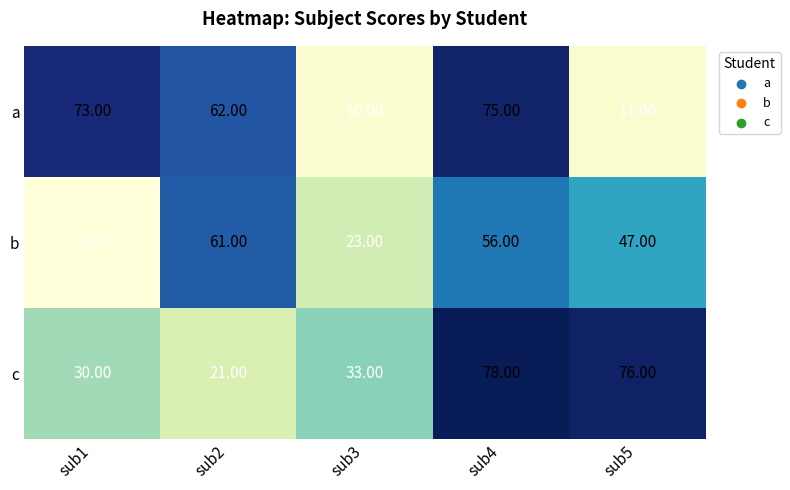

Which series has the largest range (max minus min)?

a